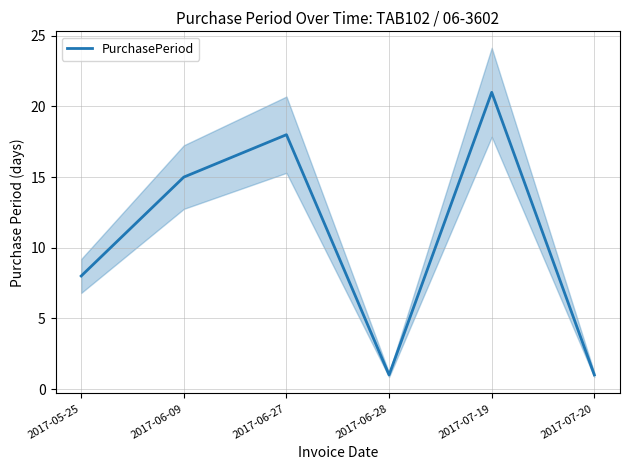

Reading right to left, extract all data points from this chart.

1	21	1	18	15	8